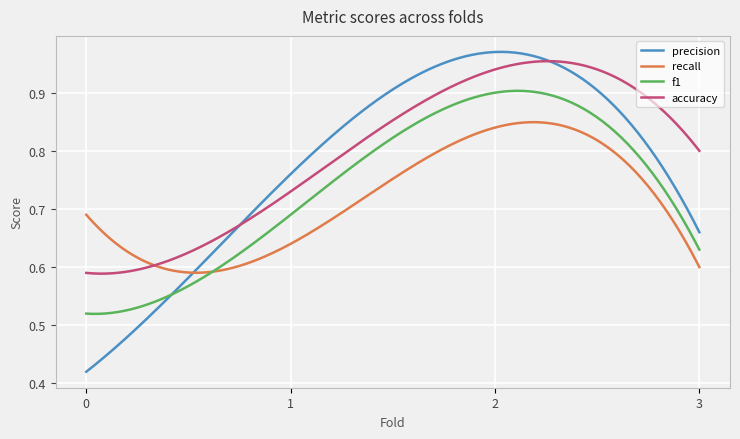

At how many categories does at least one series exceed 0?

300